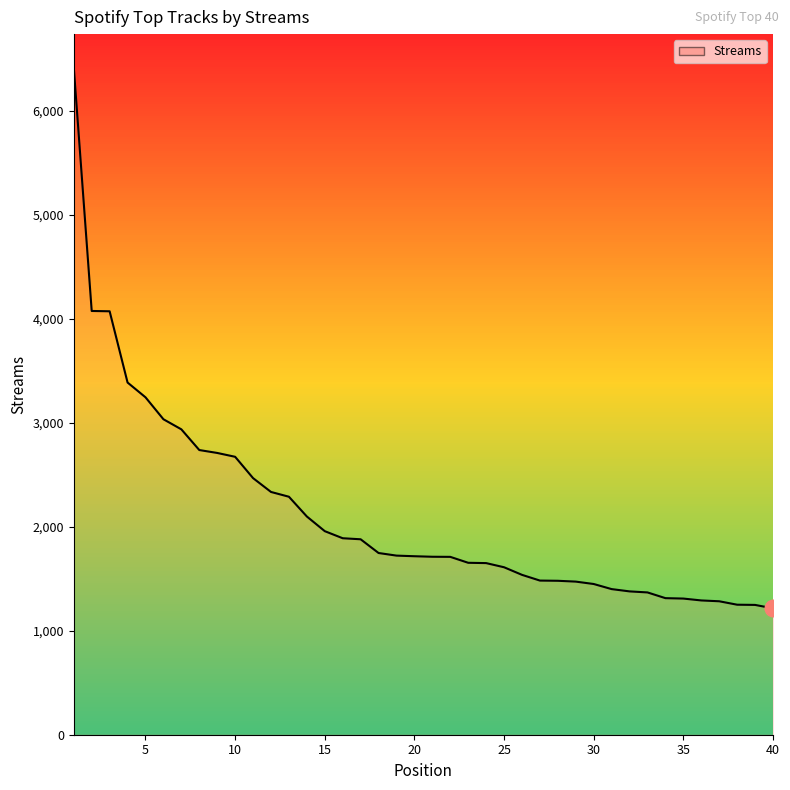

What is the smallest value displayed?

1215